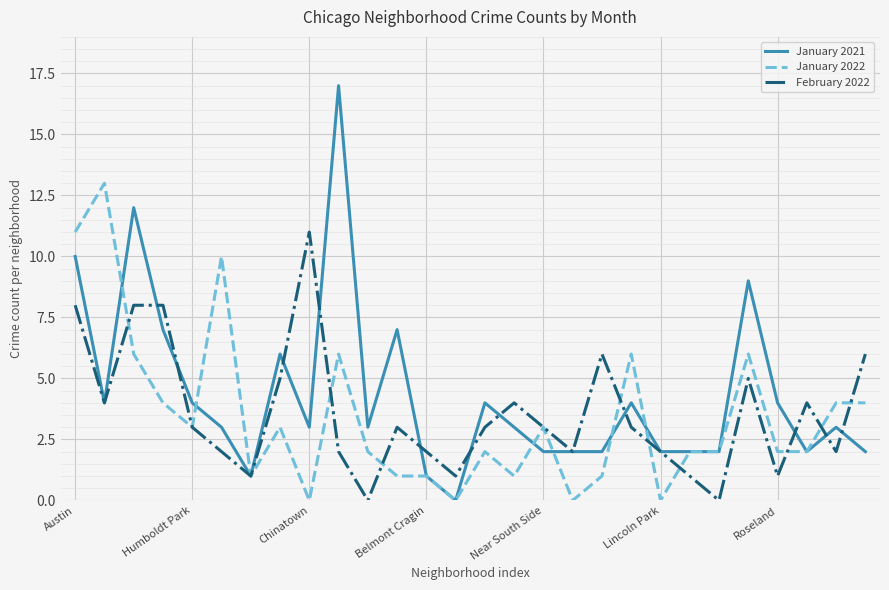

Which series has the largest range (max minus min)?

January 2021